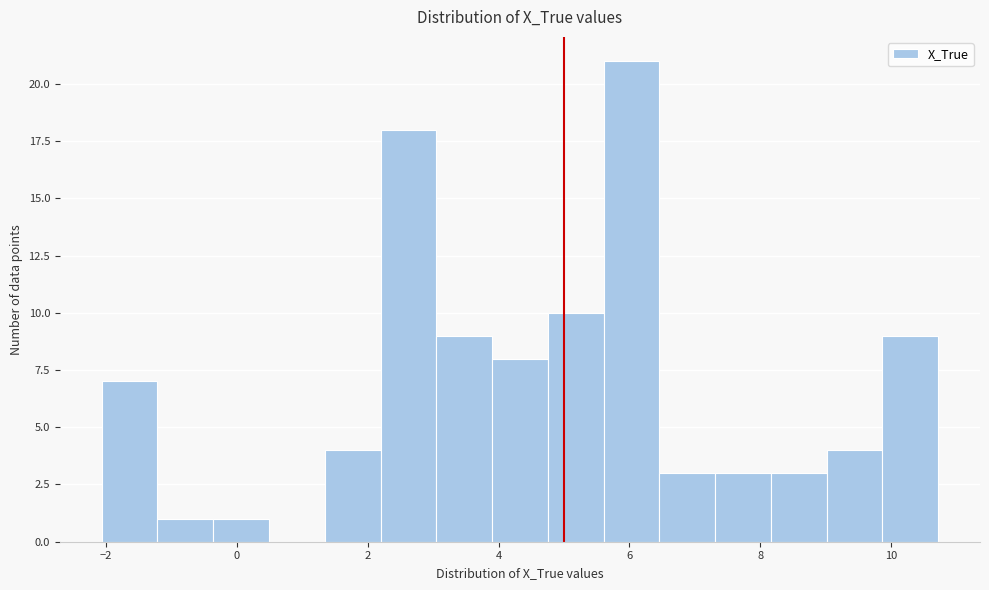

Reading left to right, transcribe this chart: for each bar, give the range it covers on the x-axis and its height. Neither the bar edges nor the heights are printed on the chart, so give them approximately, as read against the axes.

-2.0 to -1.2: 7
-1.2 to -0.4: 1
-0.4 to 0.4: 1
0.4 to 1.4: 0
1.4 to 2.2: 4
2.2 to 3.0: 18
3.0 to 4.0: 9
4.0 to 4.8: 8
4.8 to 5.6: 10
5.6 to 6.4: 21
6.4 to 7.4: 3
7.4 to 8.2: 3
8.2 to 9.0: 3
9.0 to 9.8: 4
9.8 to 10.8: 9